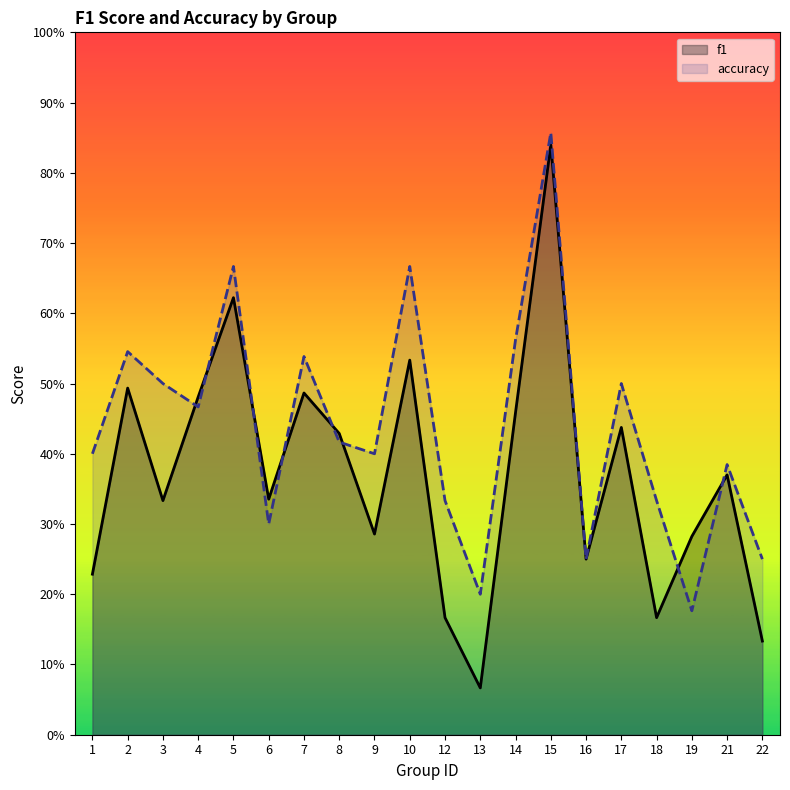

Reading left to right, extract all data points from this chart.

f1: 1=0.2	2=0.5	3=0.3	4=0.5	5=0.6	6=0.3	7=0.5	8=0.4	9=0.3	10=0.5	12=0.2	13=0.1	14=0.5	15=0.8	16=0.2	17=0.4	18=0.2	19=0.3	21=0.4	22=0.1
accuracy: 1=0.4	2=0.5	3=0.5	4=0.5	5=0.7	6=0.3	7=0.5	8=0.4	9=0.4	10=0.7	12=0.3	13=0.2	14=0.6	15=0.9	16=0.2	17=0.5	18=0.3	19=0.2	21=0.4	22=0.2